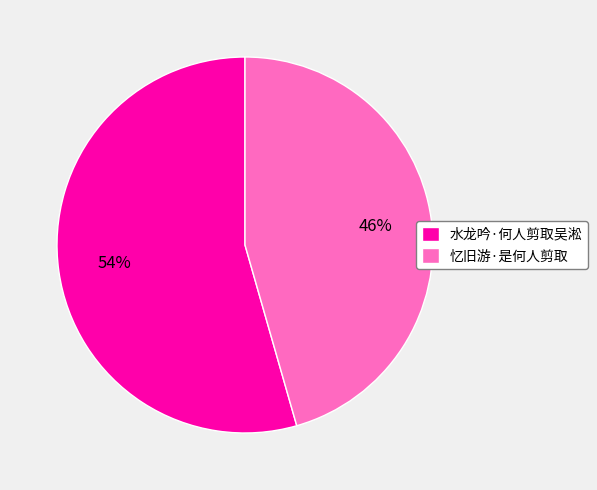

What percentage is the 水龙吟·何人剪取吴淞 slice, to the nearest percent?

54%